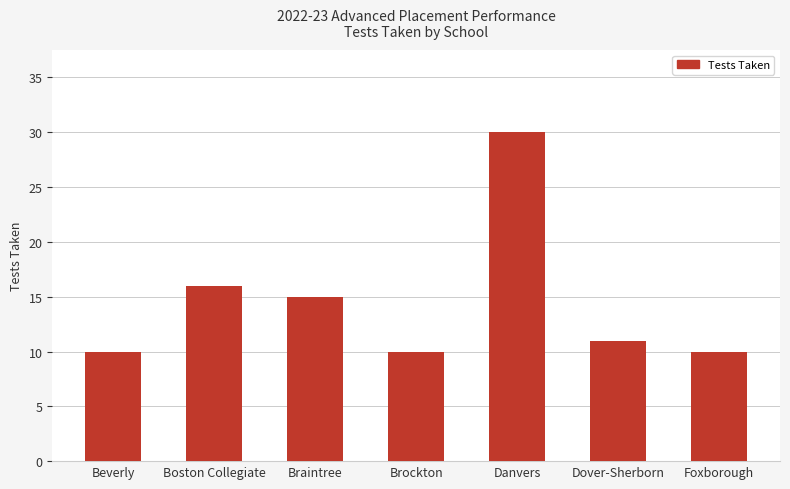

Reading right to left, extract all data points from this chart.

10	11	30	10	15	16	10